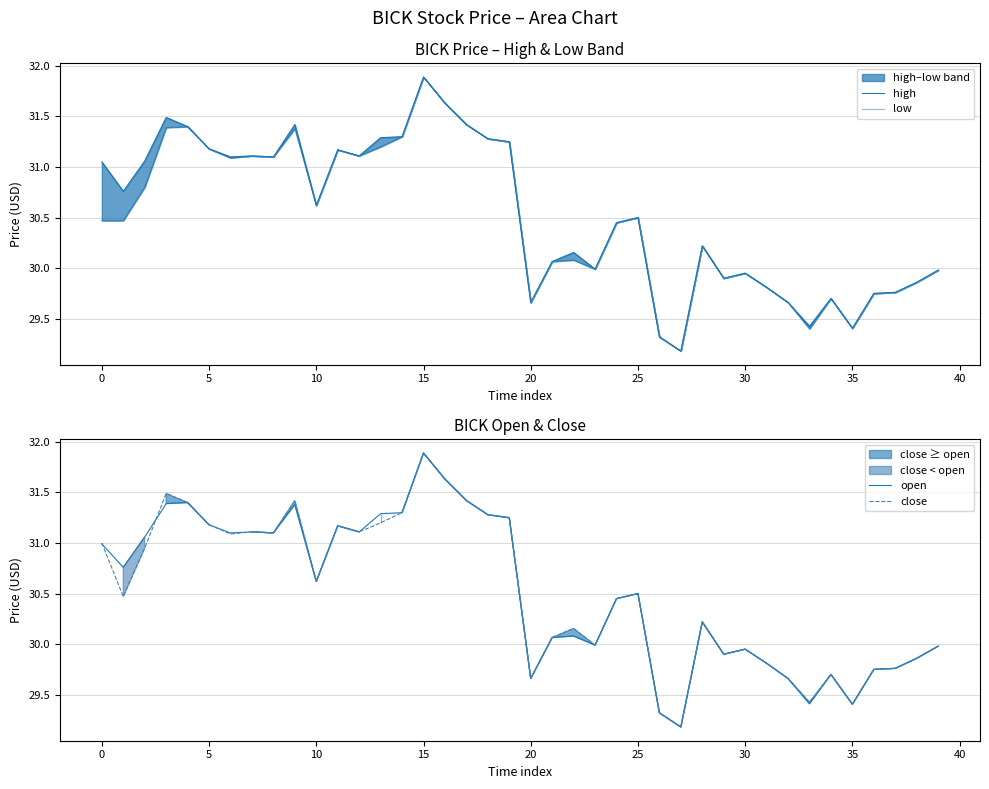

Which series has the largest total across all categories?

high